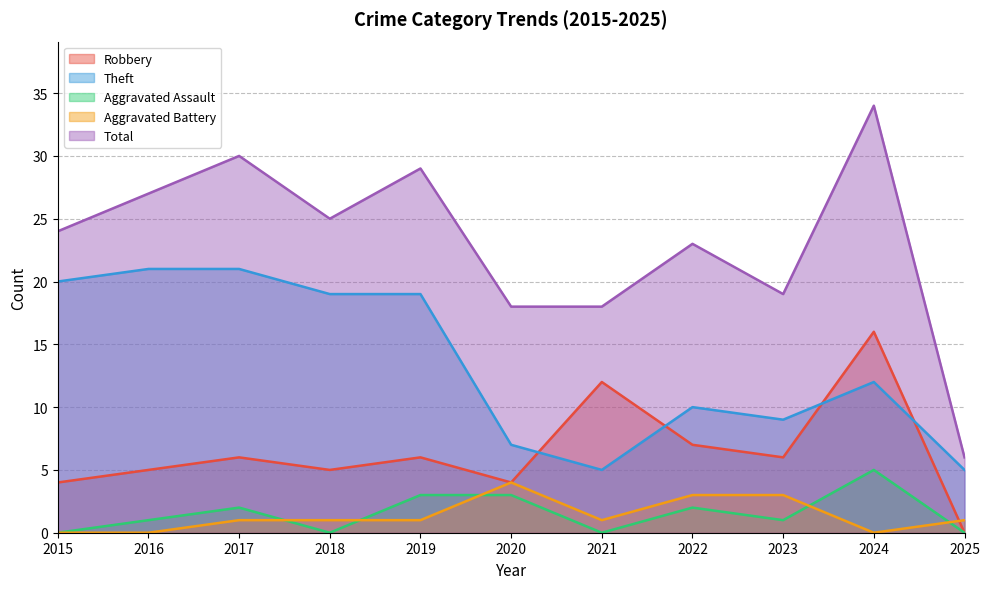

Reading right to left, extract all data points from this chart.

Robbery: 2025=0	2024=16	2023=6	2022=7	2021=12	2020=4	2019=6	2018=5	2017=6	2016=5	2015=4
Theft: 2025=5	2024=12	2023=9	2022=10	2021=5	2020=7	2019=19	2018=19	2017=21	2016=21	2015=20
Aggravated Assault: 2025=0	2024=5	2023=1	2022=2	2021=0	2020=3	2019=3	2018=0	2017=2	2016=1	2015=0
Aggravated Battery: 2025=1	2024=0	2023=3	2022=3	2021=1	2020=4	2019=1	2018=1	2017=1	2016=0	2015=0
Total: 2025=6	2024=34	2023=19	2022=23	2021=18	2020=18	2019=29	2018=25	2017=30	2016=27	2015=24